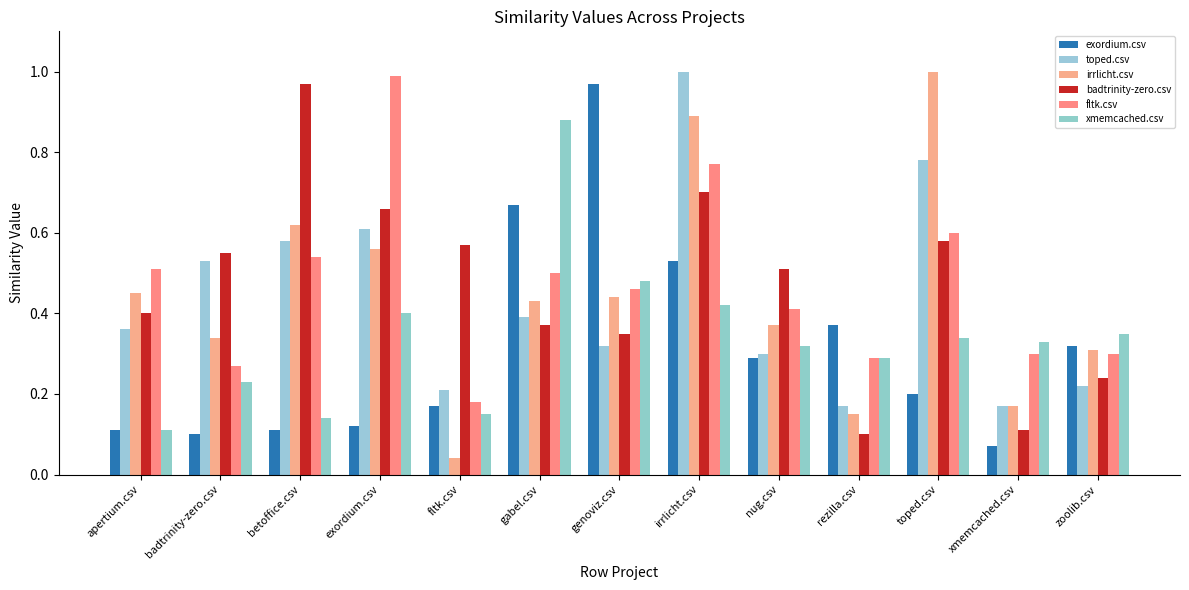

What position from the left is rezilla.csv?

10